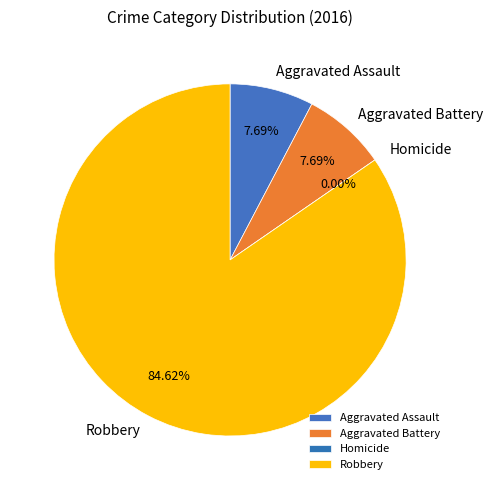

What is the change in value from Homicide to Robbery?

+11